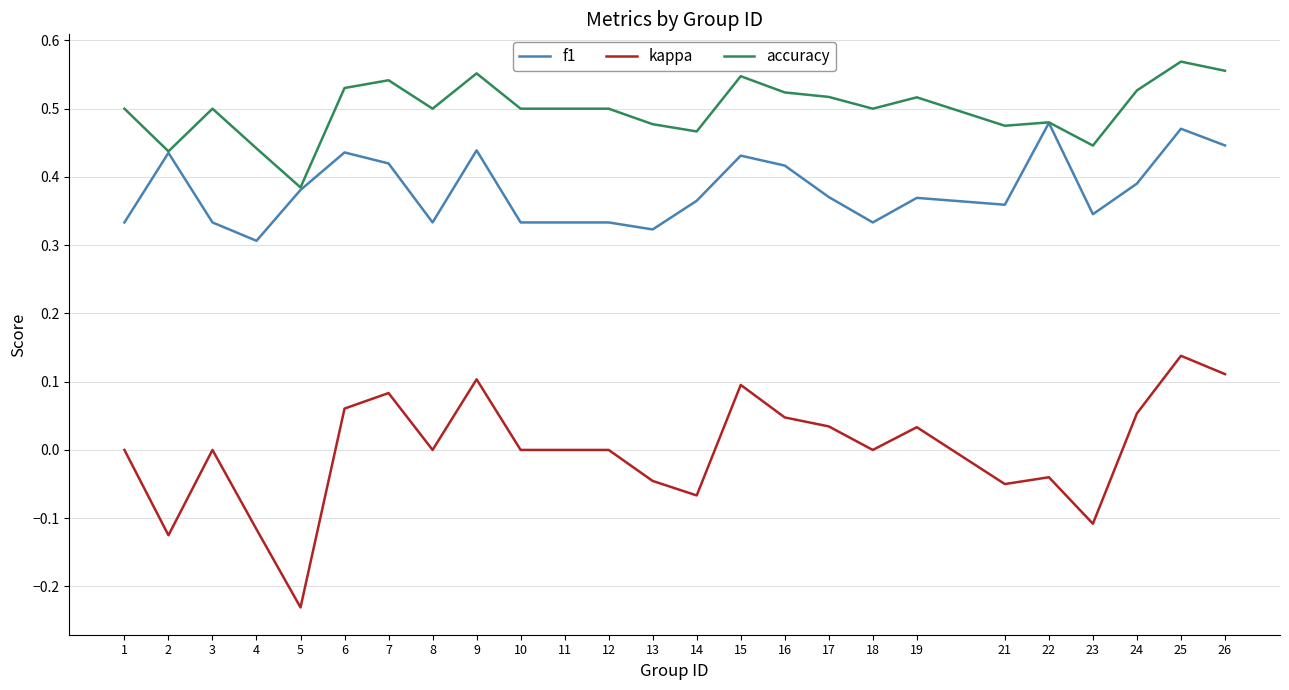

Between 3 and 5, which series saw the biggest shift?

kappa